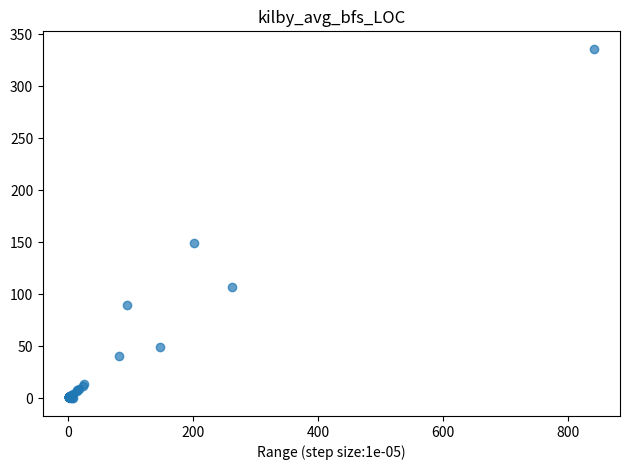

What Y value in the scatter plot is closest to 168?

149